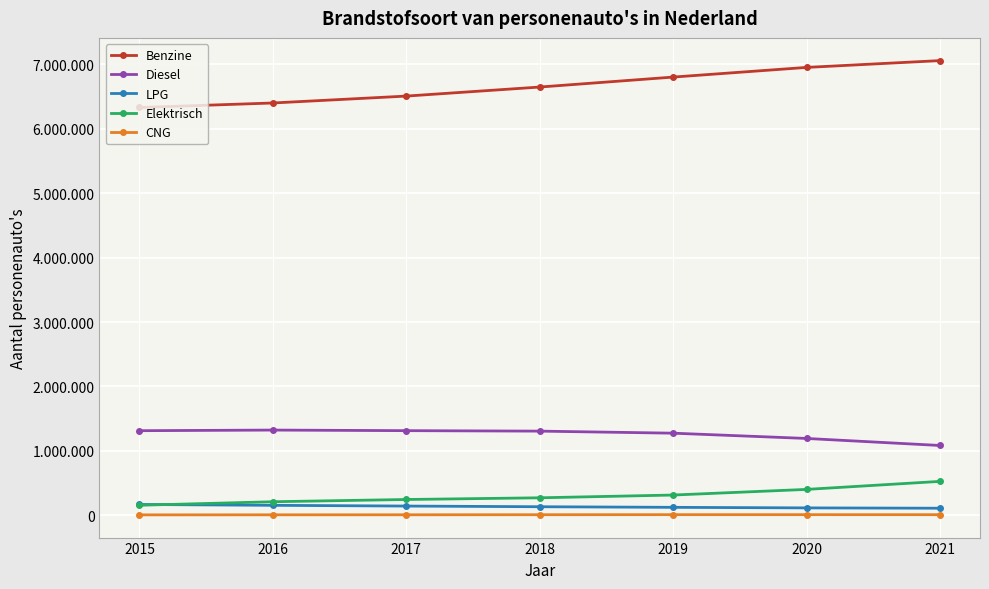

Is this an area chart (filled region under the line)?

No